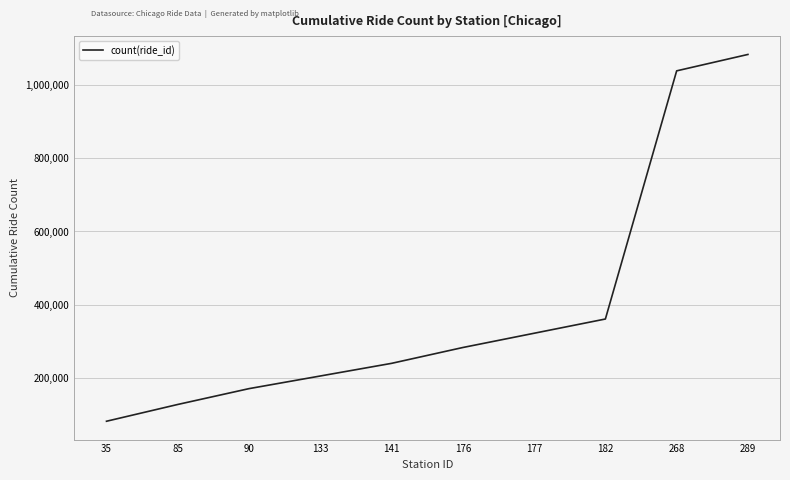

What is the greatest value displayed?

1082095